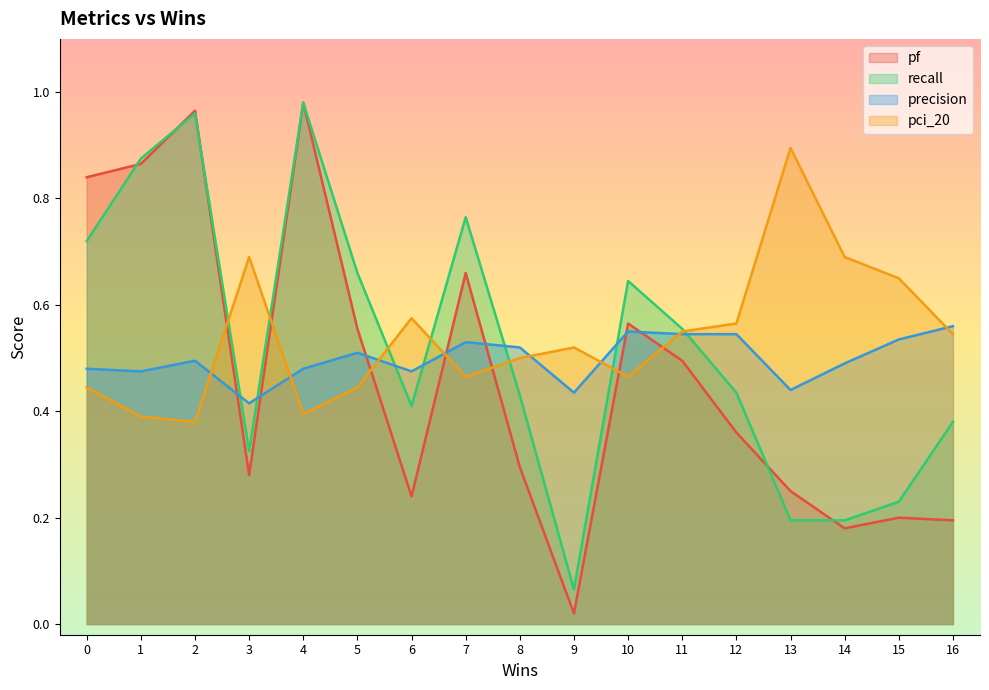

True or false: pf has a value of 0.3 at 14.

False